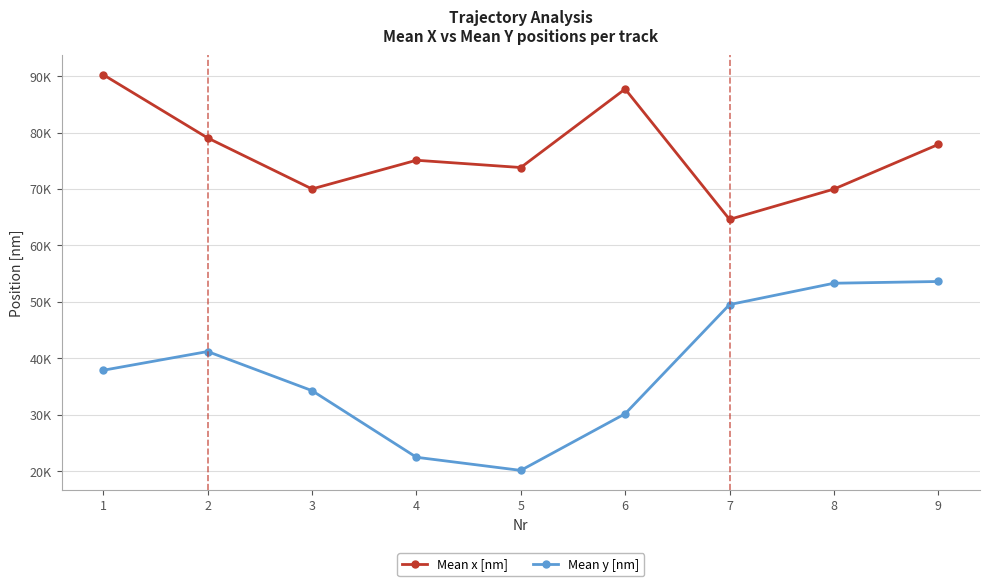

What are all the series names shown in the legend?

Mean x [nm], Mean y [nm]